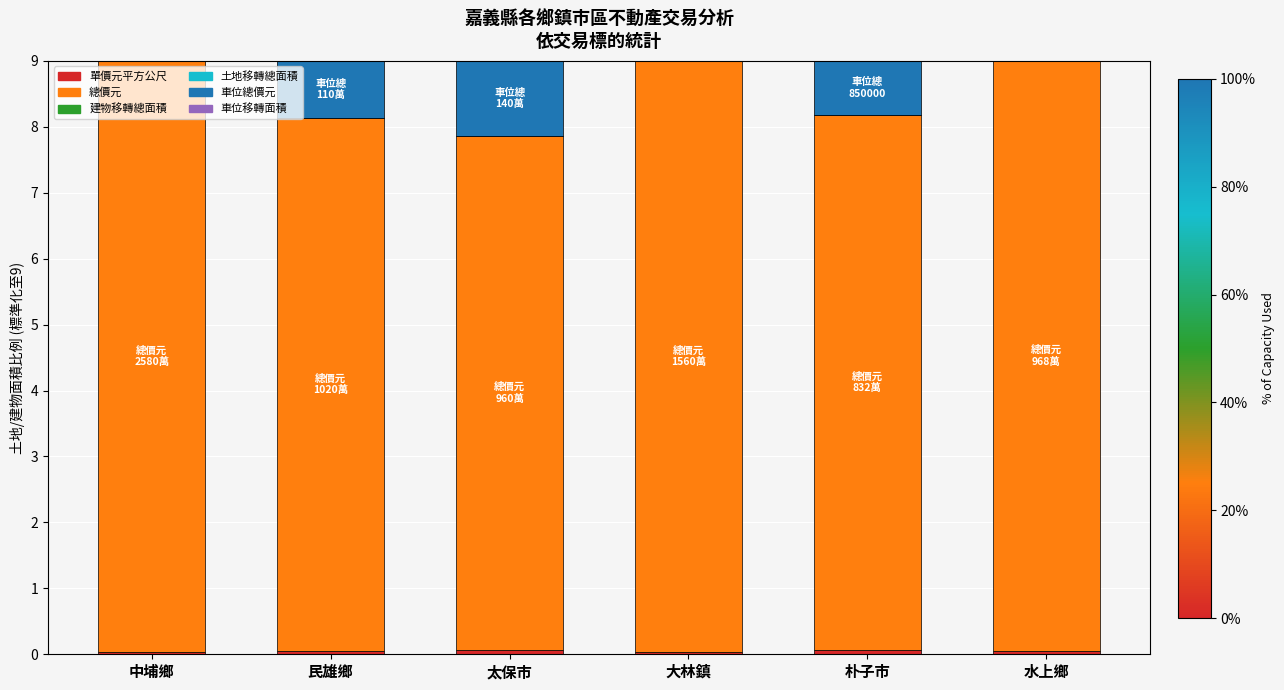

Rank the series at 中埔鄉 from lowest to highest value.

車位總價元, 車位移轉面積, 土地移轉總面積, 建物移轉總面積, 單價元平方公尺, 總價元